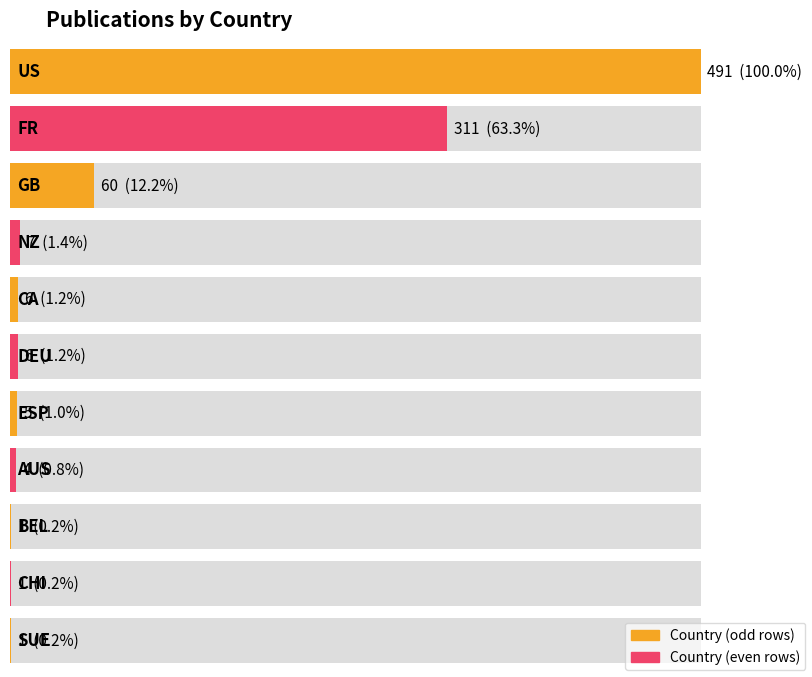

True or false: the data shows 822 at US.

False